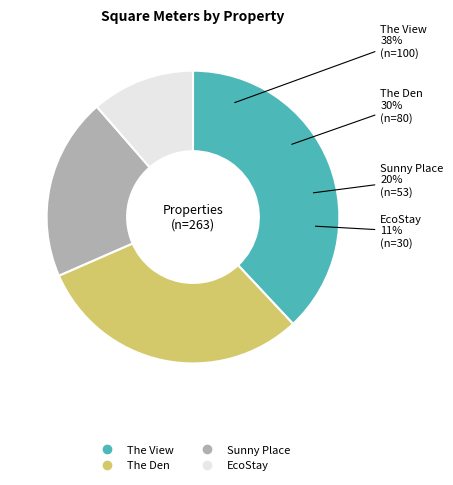

What percentage is the EcoStay slice, to the nearest percent?

11%